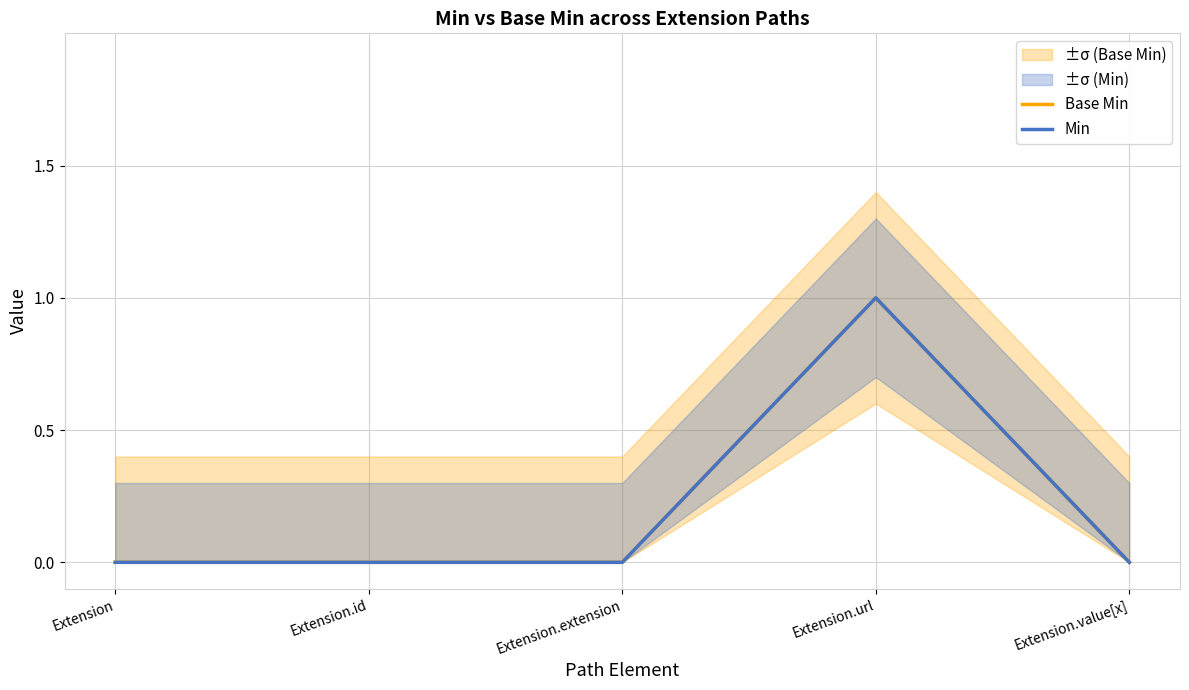

True or false: Min and Base Min intersect in this chart.

False